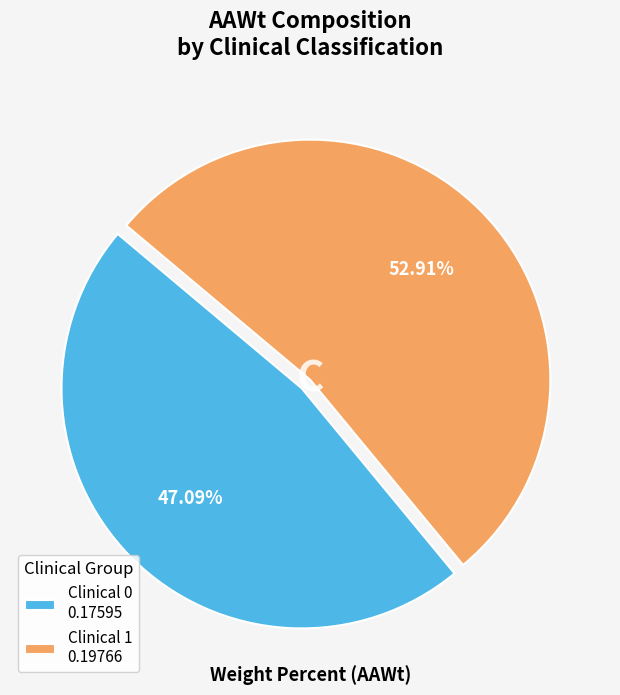

Does Clinical 0 account for over 50% of the chart?

No